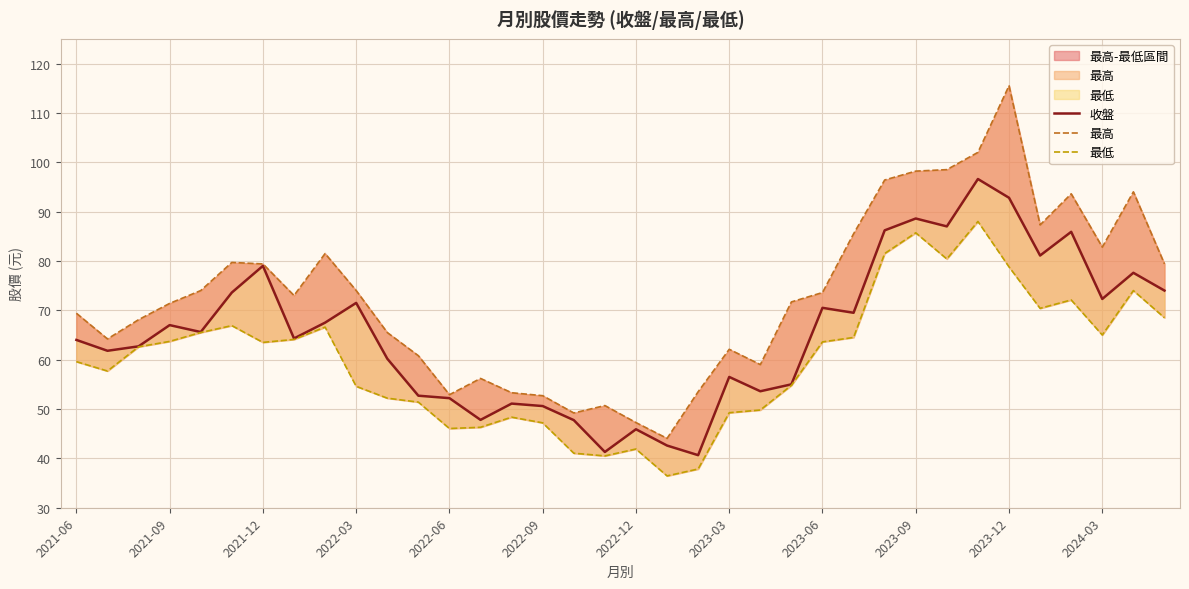

Which series has the widest spread of values?

最高